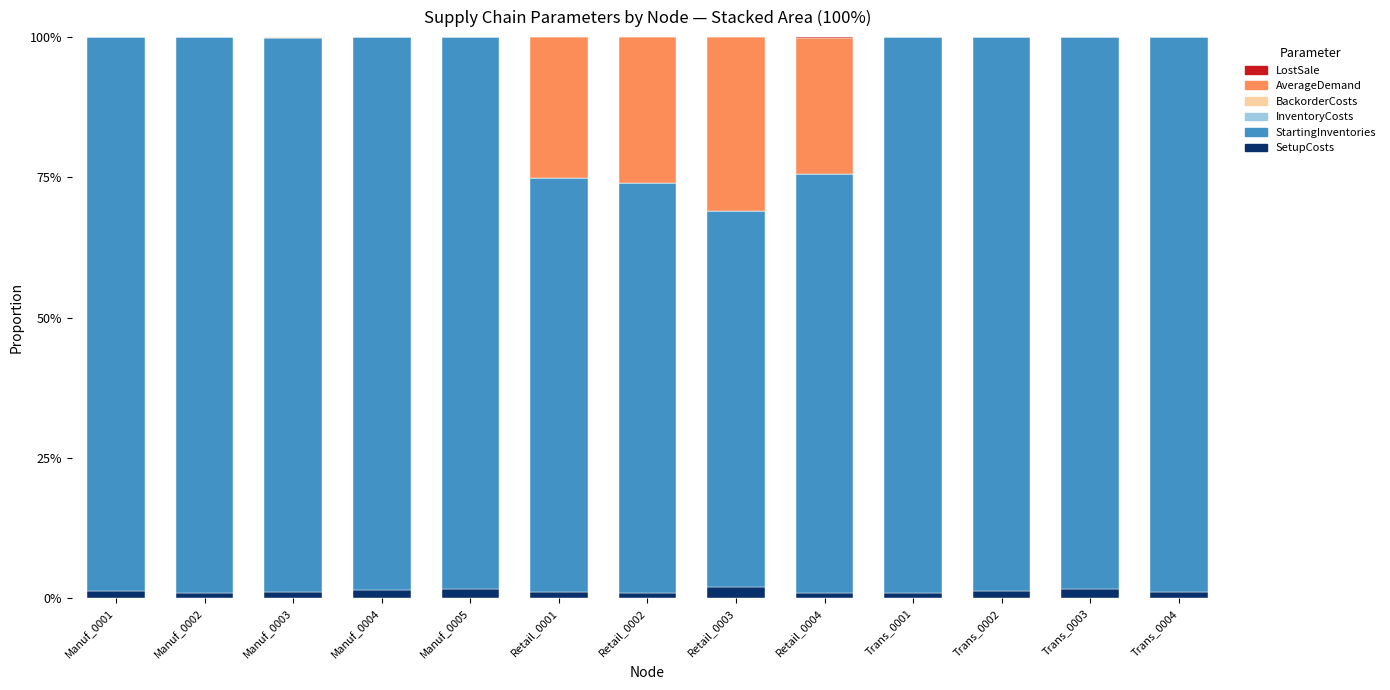

What is the sum of all SetupCosts values?

16.6